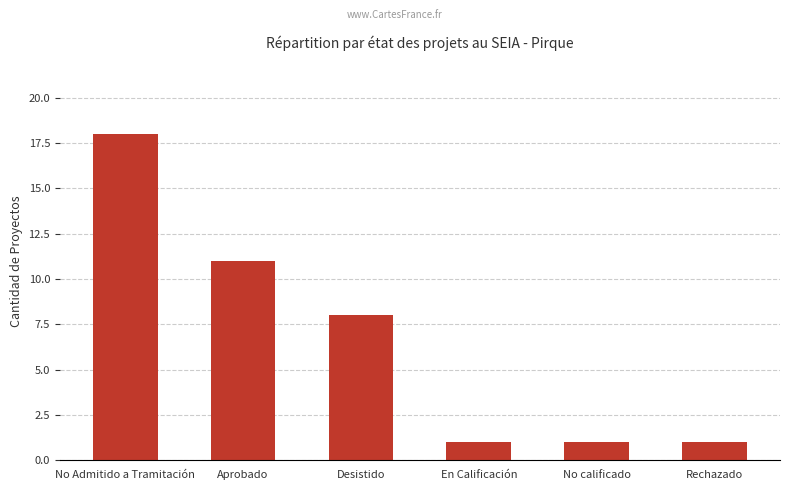

Which has a higher value, No calificado or Aprobado?

Aprobado